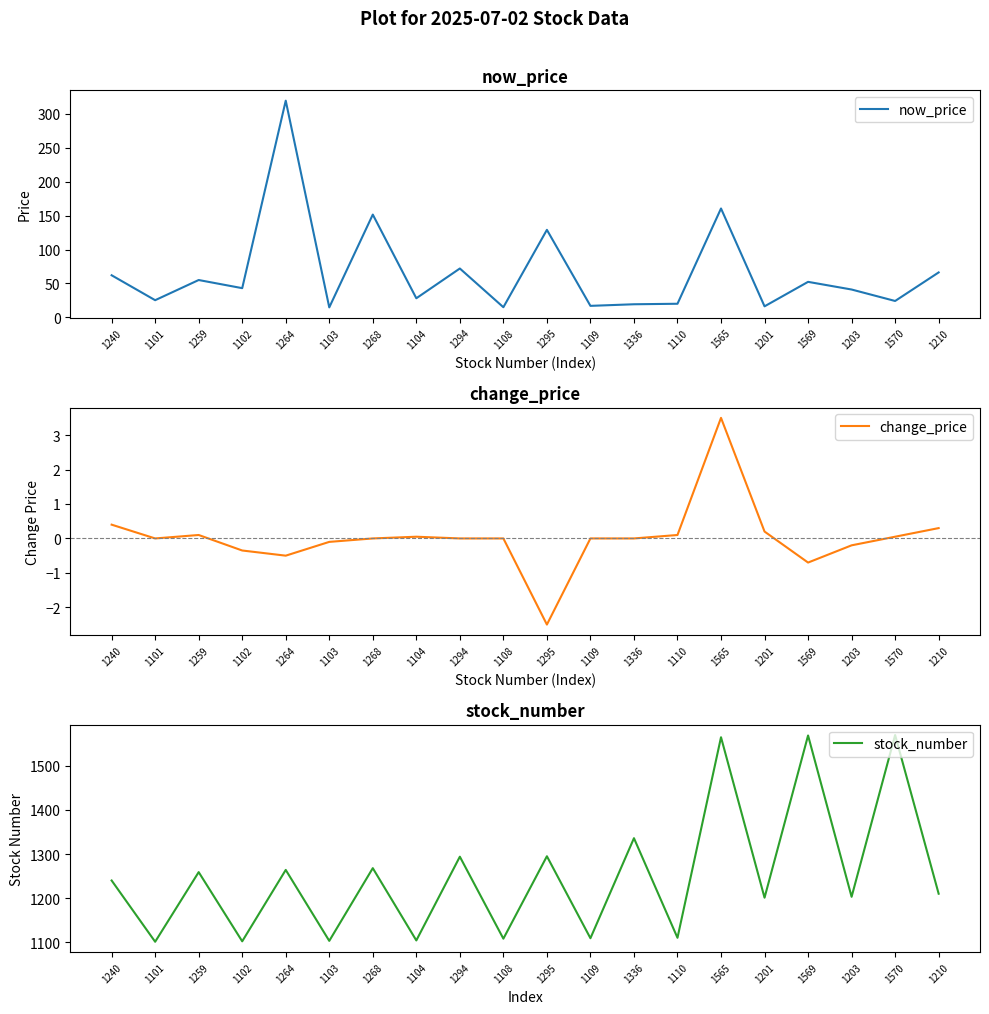

Where is stock_number nearest to the value 1335?

1336